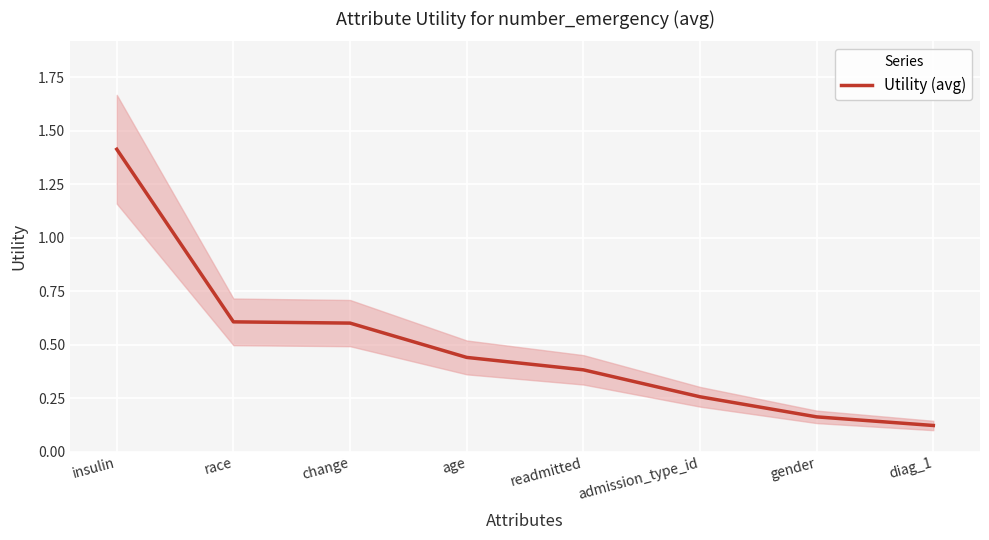

What is the value of the 4th point from the left?

0.4